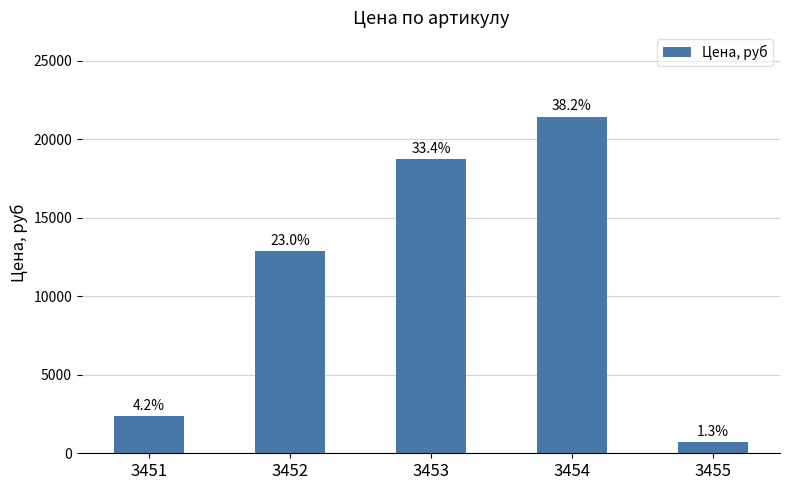

Does the chart contain any negative values?

No